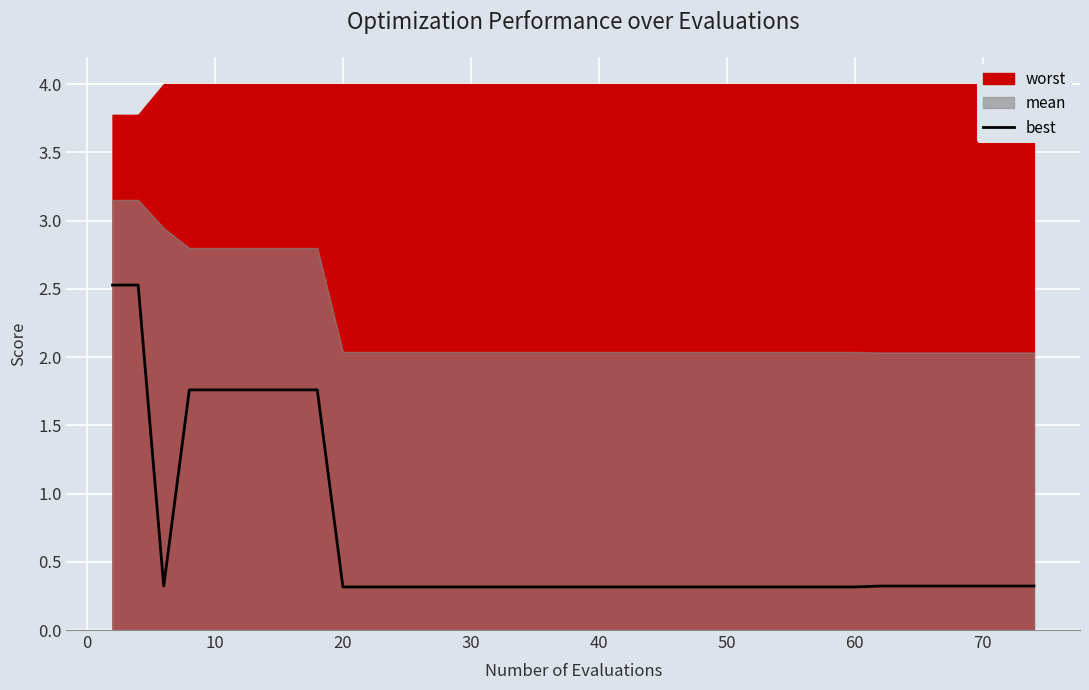

How many points are lower than both their immediate neighbors (excluding endpoints)?

1